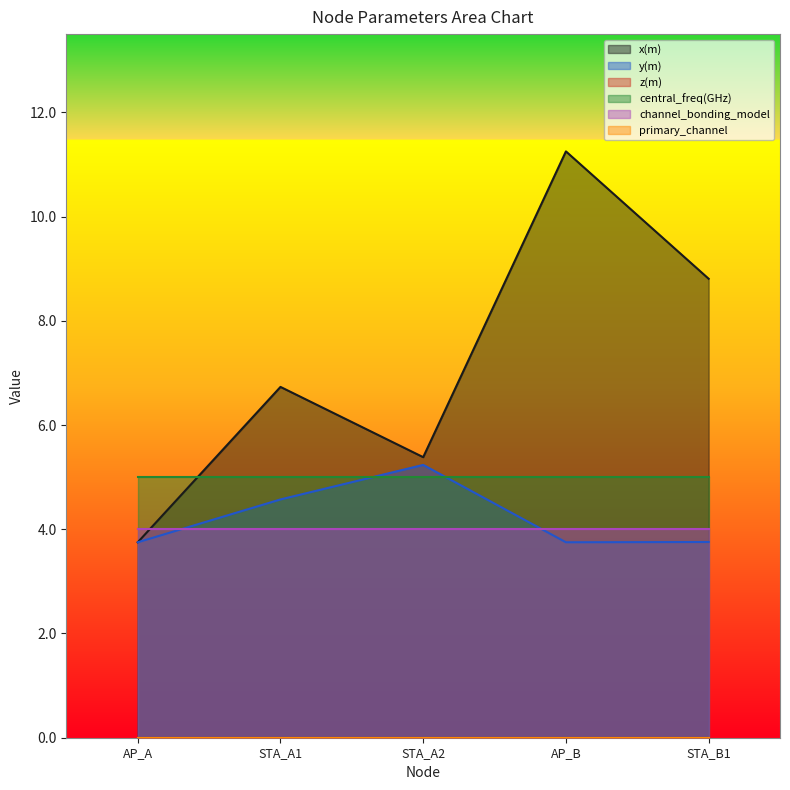

True or false: central_freq(GHz) has a value of 5.0 at STA_A2.

True